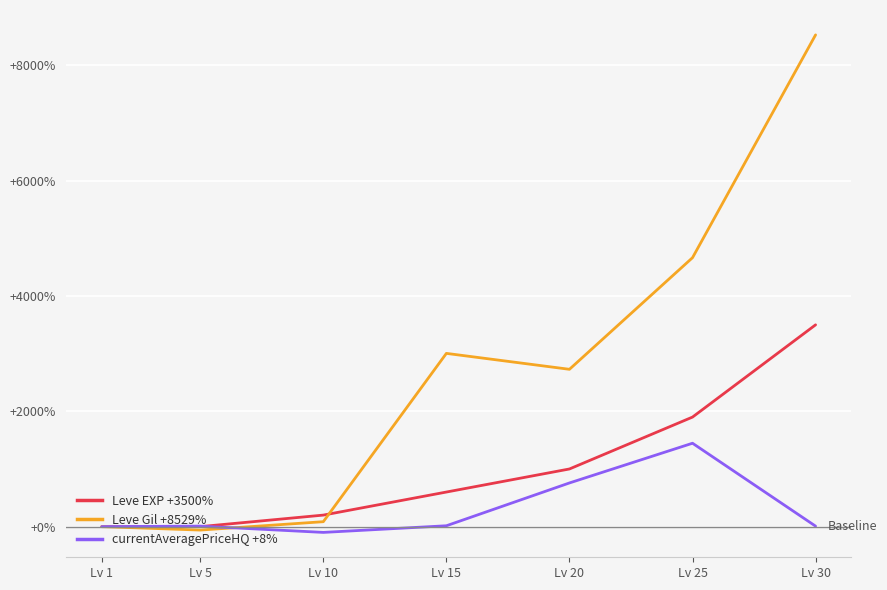

Which label corresponds to the largest value in the chart?

Lv 30